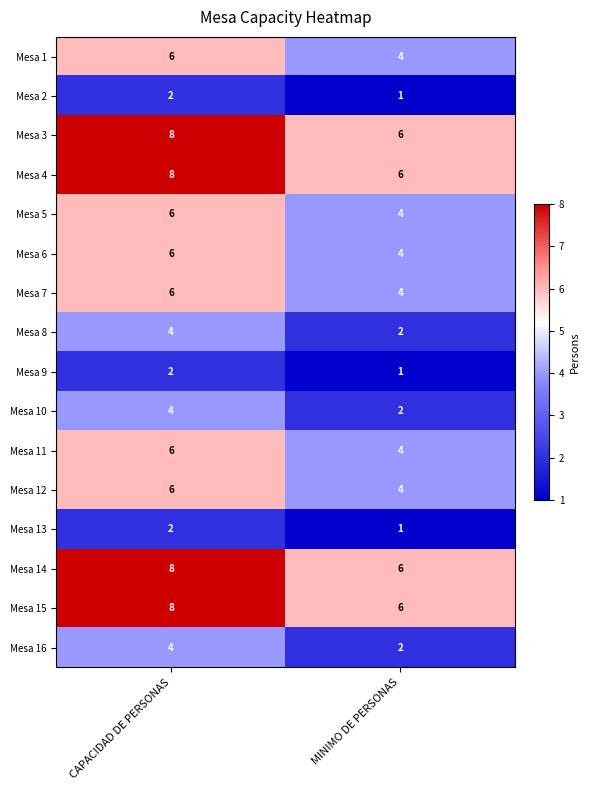

What is the average value of the Mesa 14 series?

7